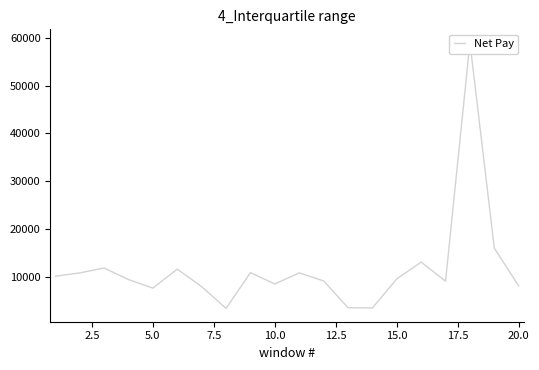

What is the difference between the second highest and second lowest values?

12544